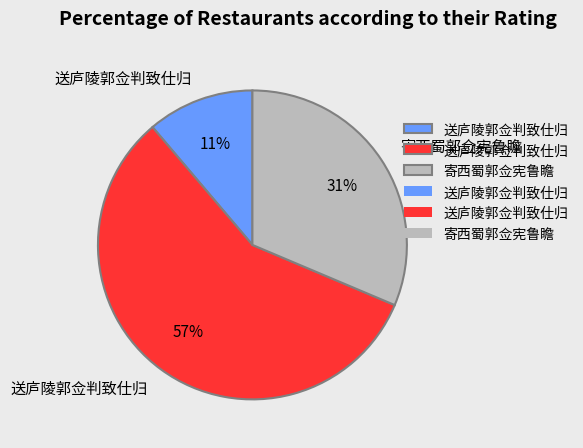

To the nearest percent, what is the difference between the largest and smallest slice percentages?

46%